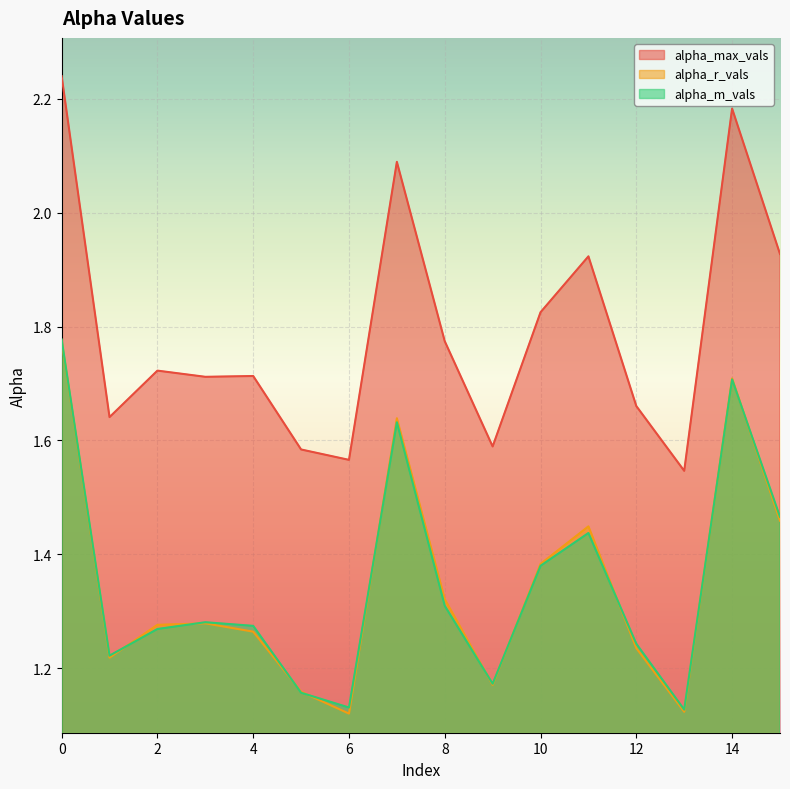

Rank the series by their maximum value, from lowest to highest.

alpha_r_vals, alpha_m_vals, alpha_max_vals